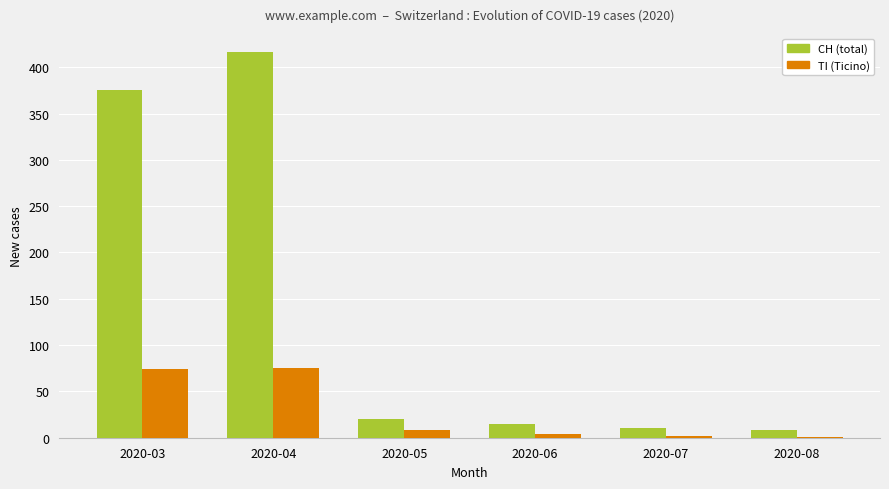

Between 2020-03 and 2020-06, which series saw the biggest shift?

CH (total)